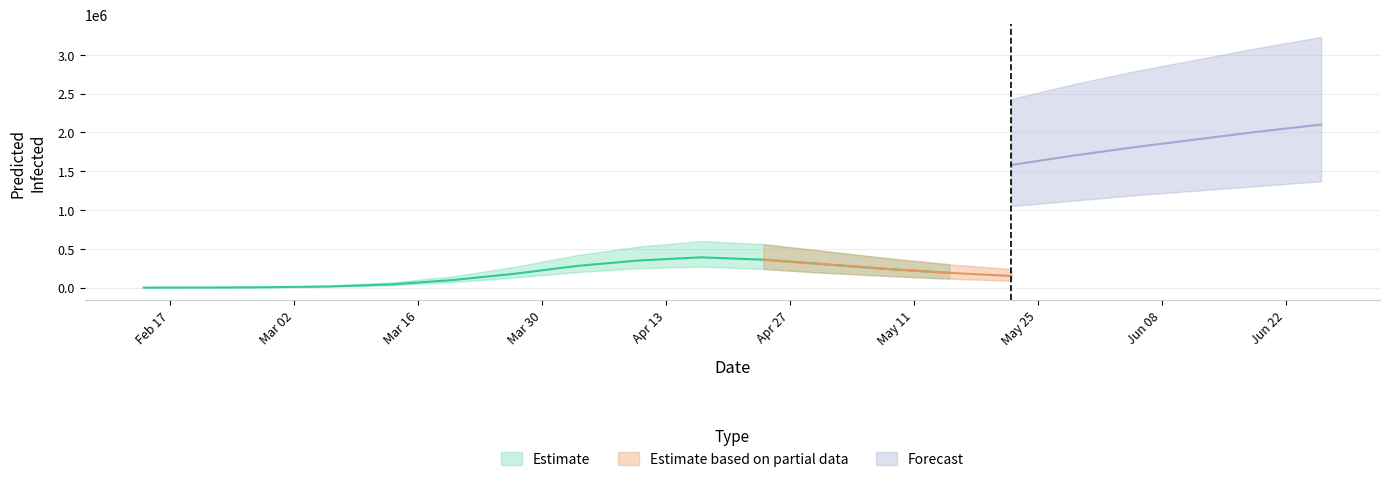

The value of total_infected_mean at total_infected_mean is 23480. True or false?

False